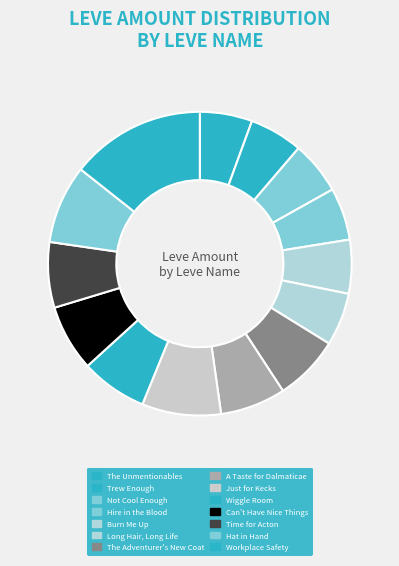

How many segments does this pie chart have?

14